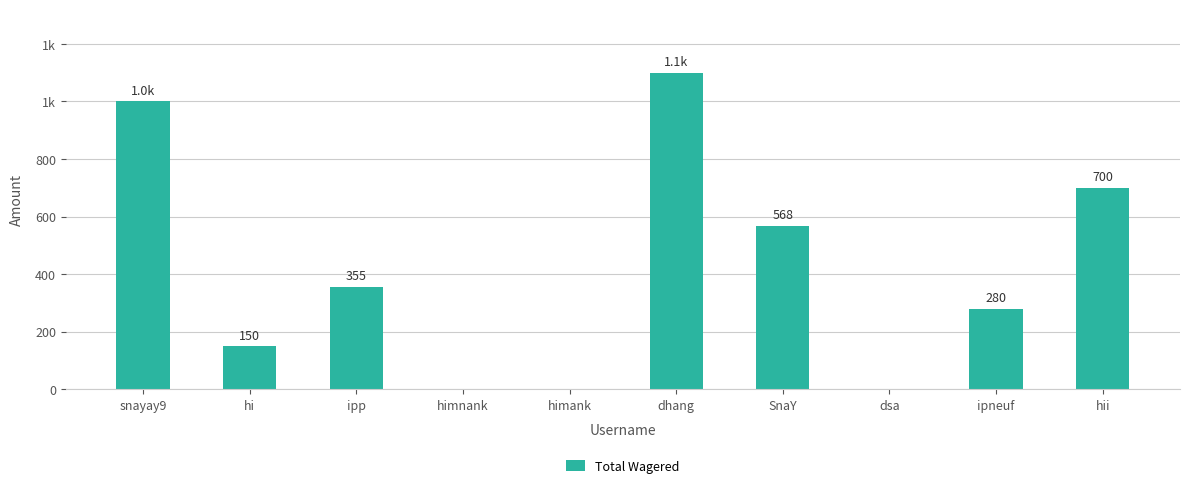

The chart shows a value of 1000.0 at snayay9. True or false?

True